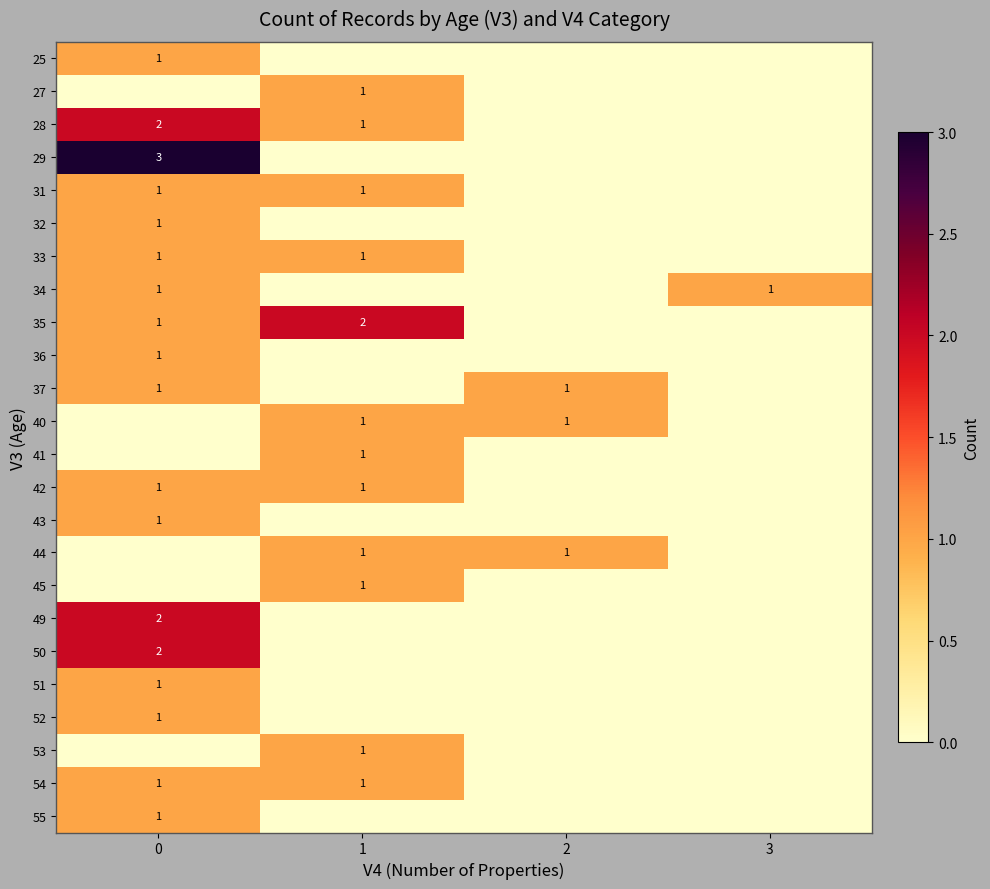

At how many categories does at least one series exceed 0?

4